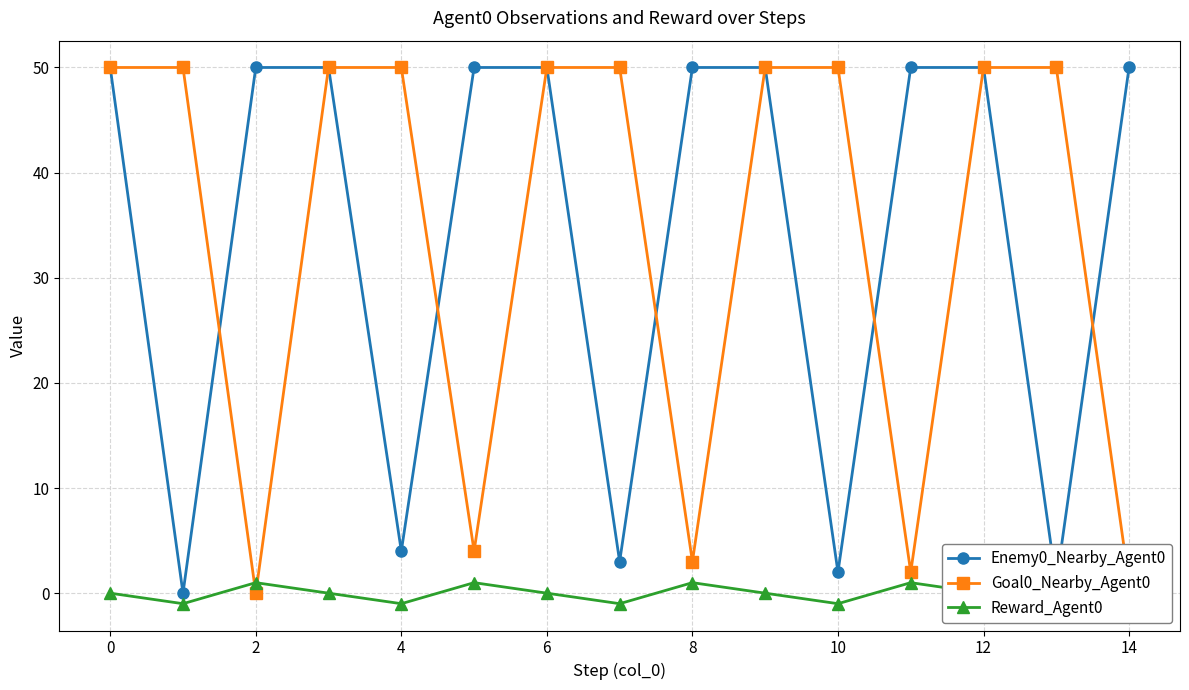

Is it true that Enemy0_Nearby_Agent0 equals 15 at 6?

False